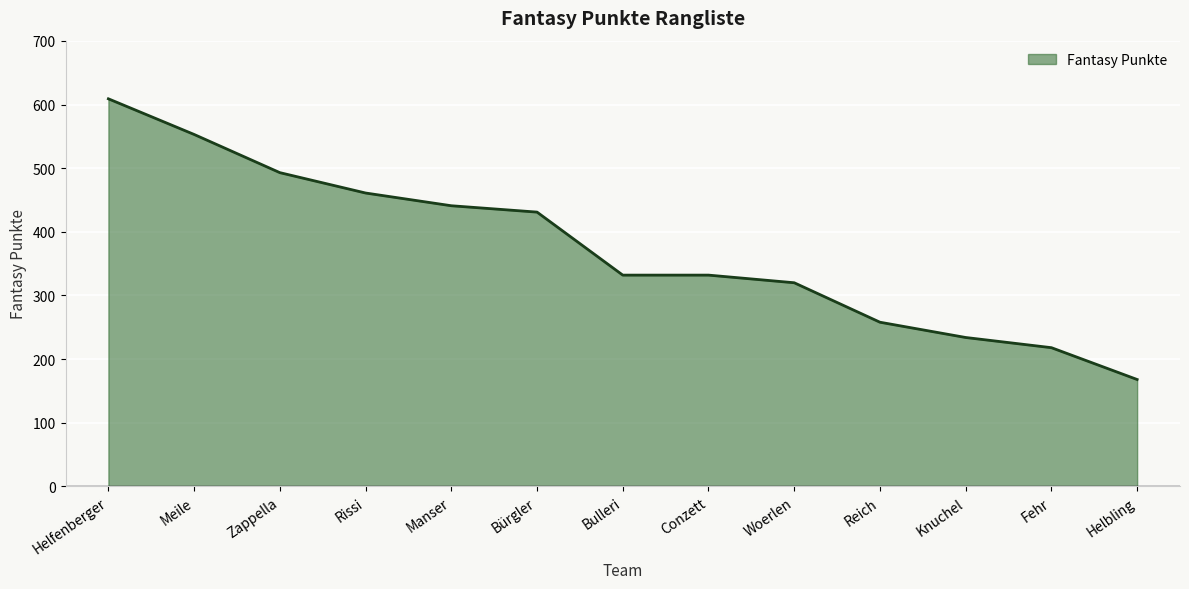

At which label does the data first exceed 332?

Helfenberger